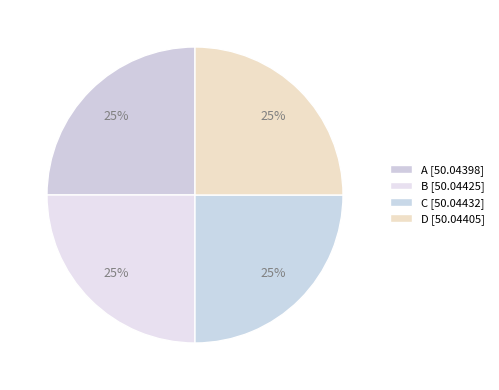

To the nearest percent, what percentage of the pie is C?

25%